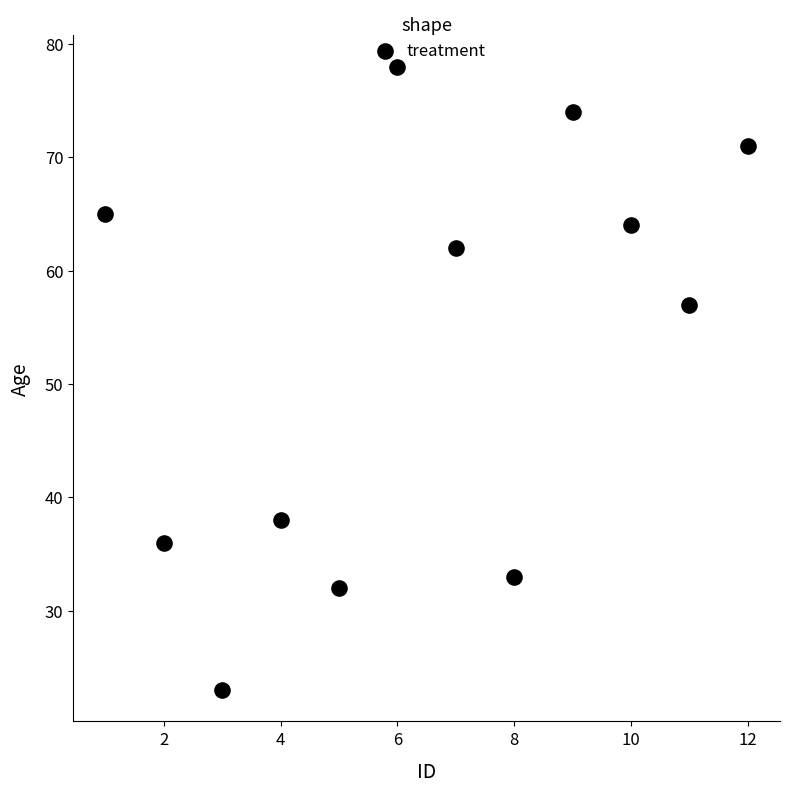

What Y value in the scatter plot is closest to 50?

57